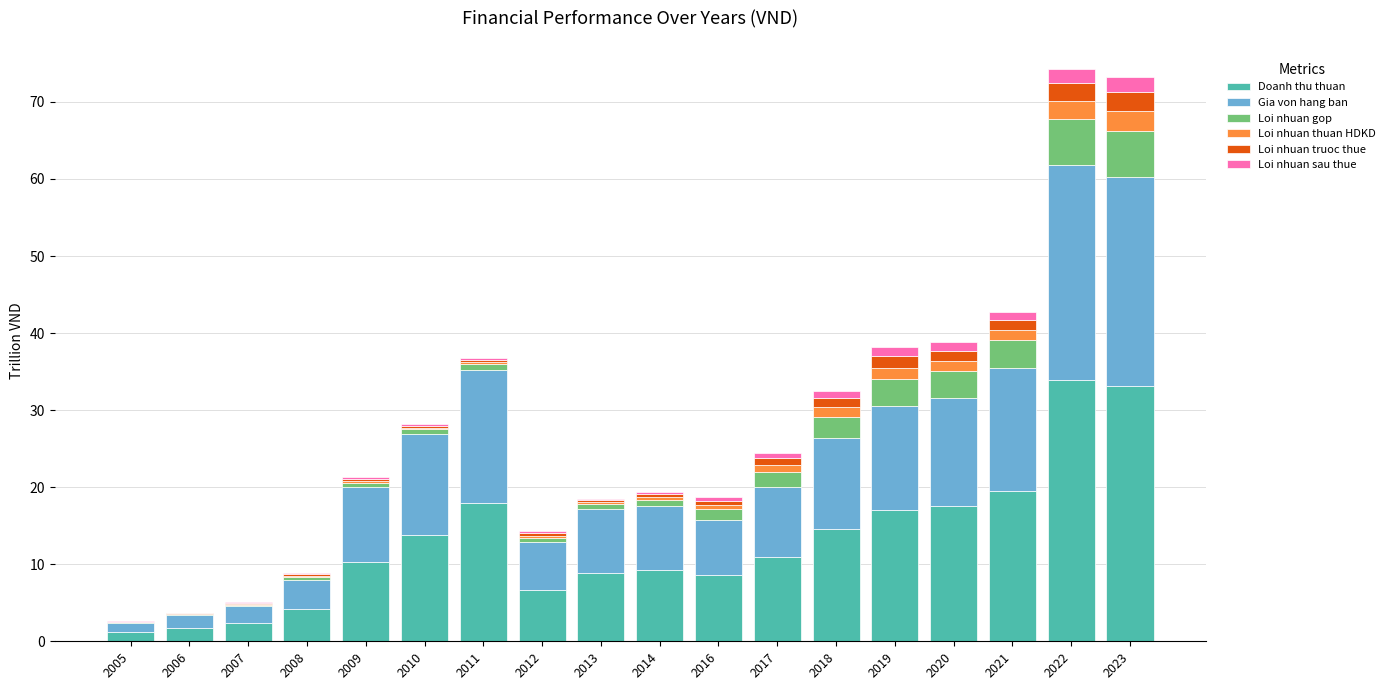

What value does the Doanh thu thuan series have at 2007?

2.4